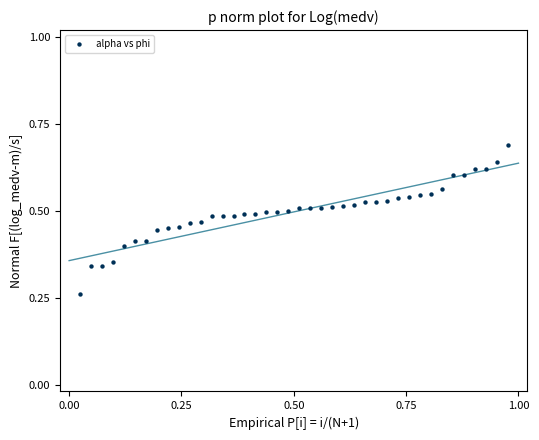

What is the range of X values (max minus min)?

1.0